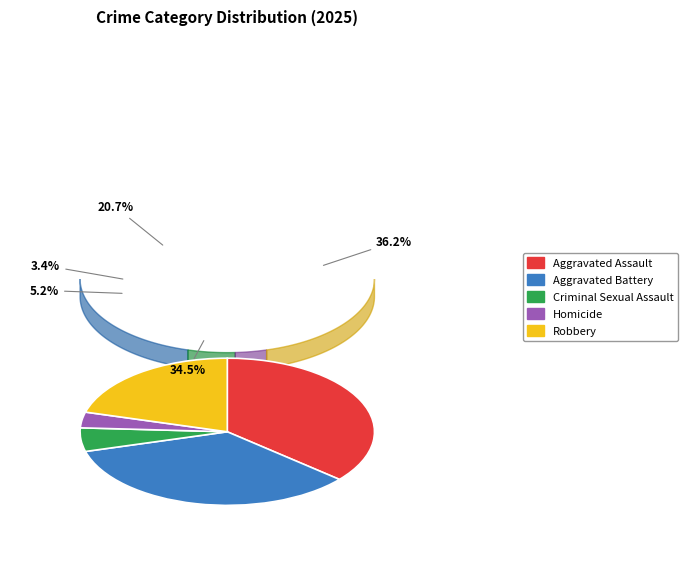

Which category has the biggest portion of the pie?

Aggravated Assault